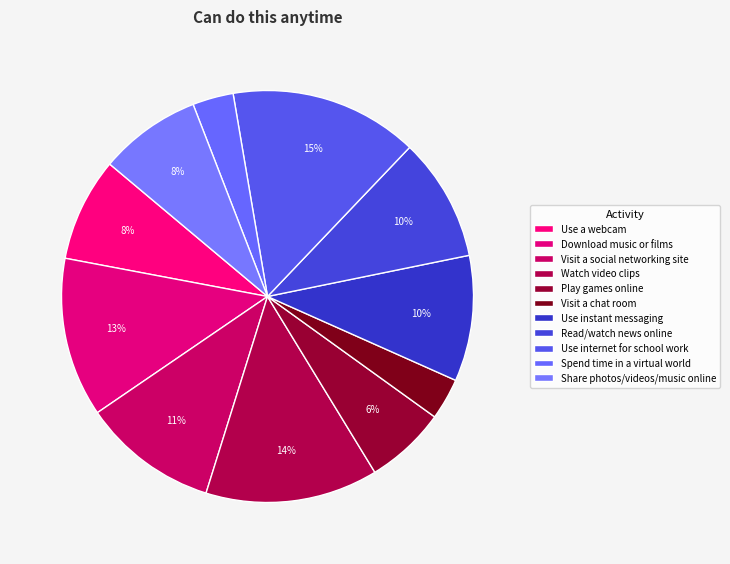

How many slices are in this pie chart?

11